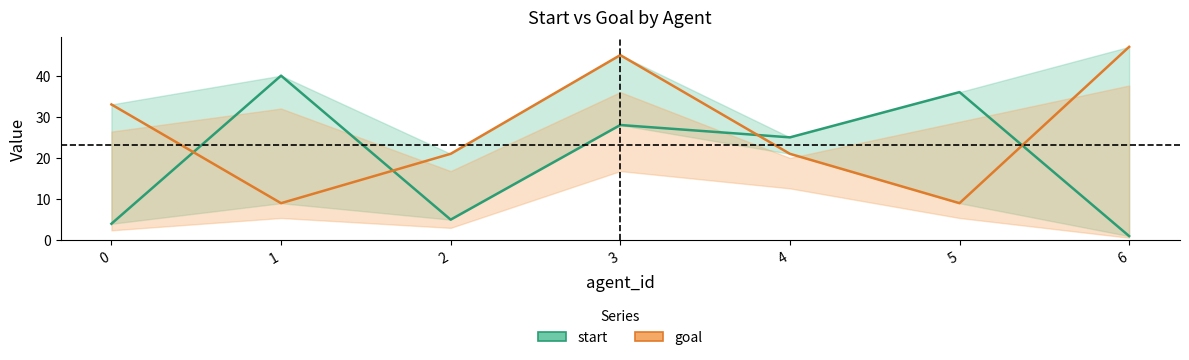

Which series has the largest range (max minus min)?

start